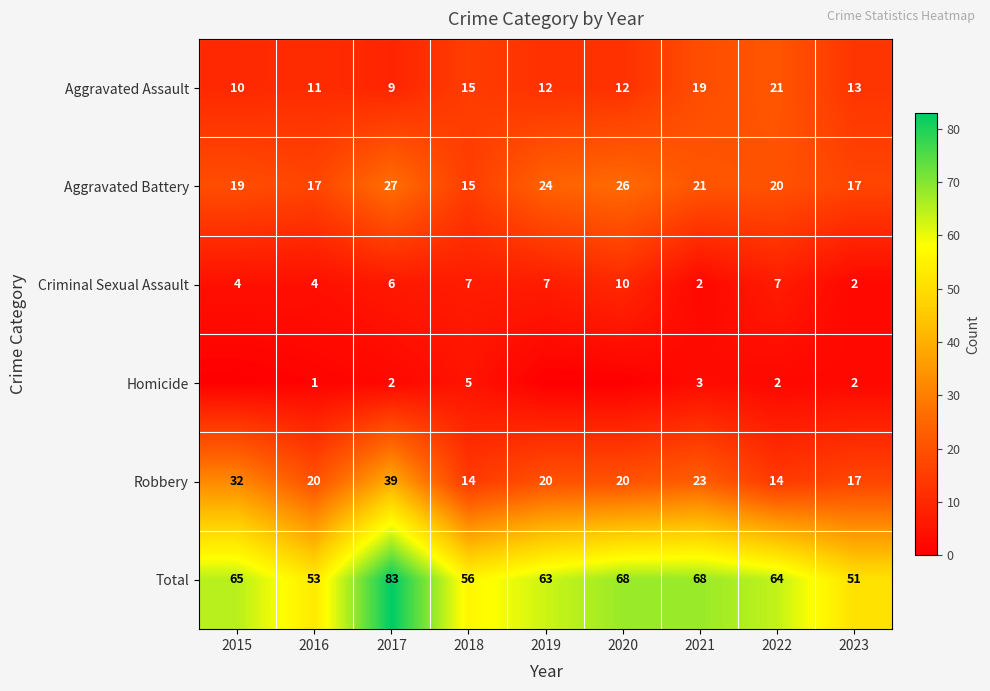

What is the sum of all Total values?

571